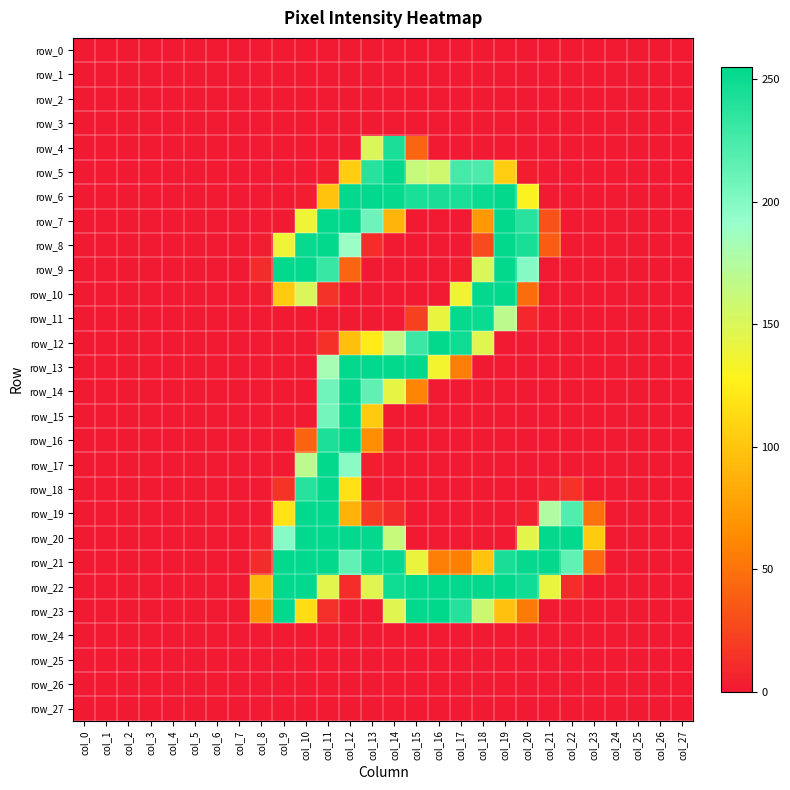

The value of row_26 at col_12 is 0. True or false?

True